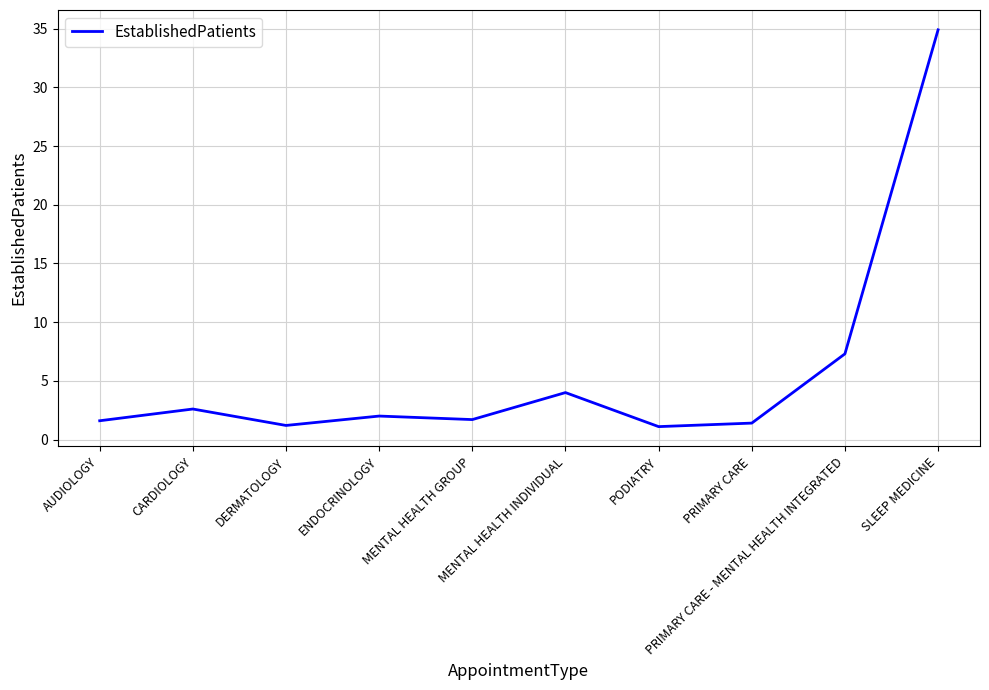

What is the greatest value displayed?

34.9